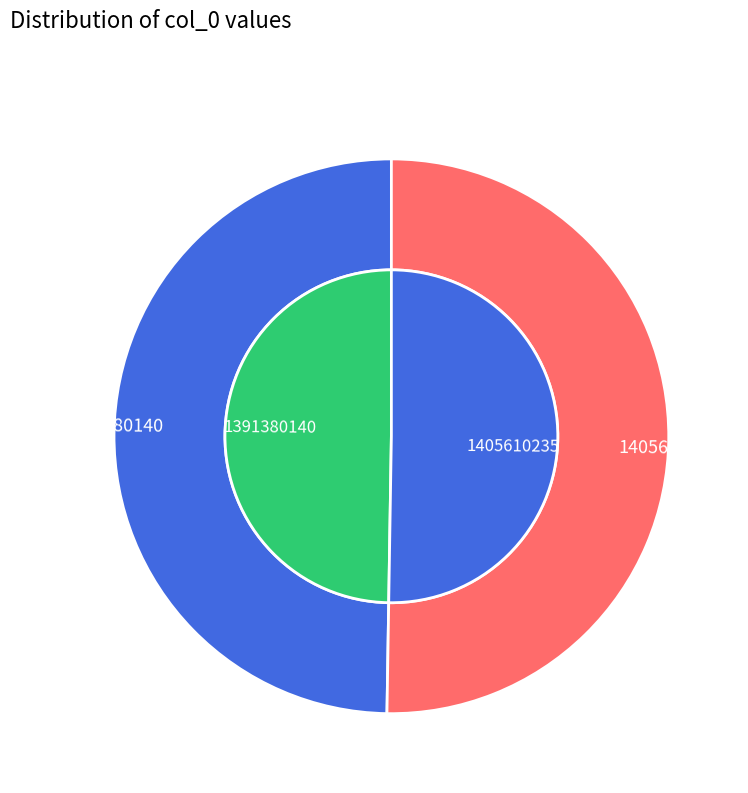

Which series changed the most between 0 and 1?

outer